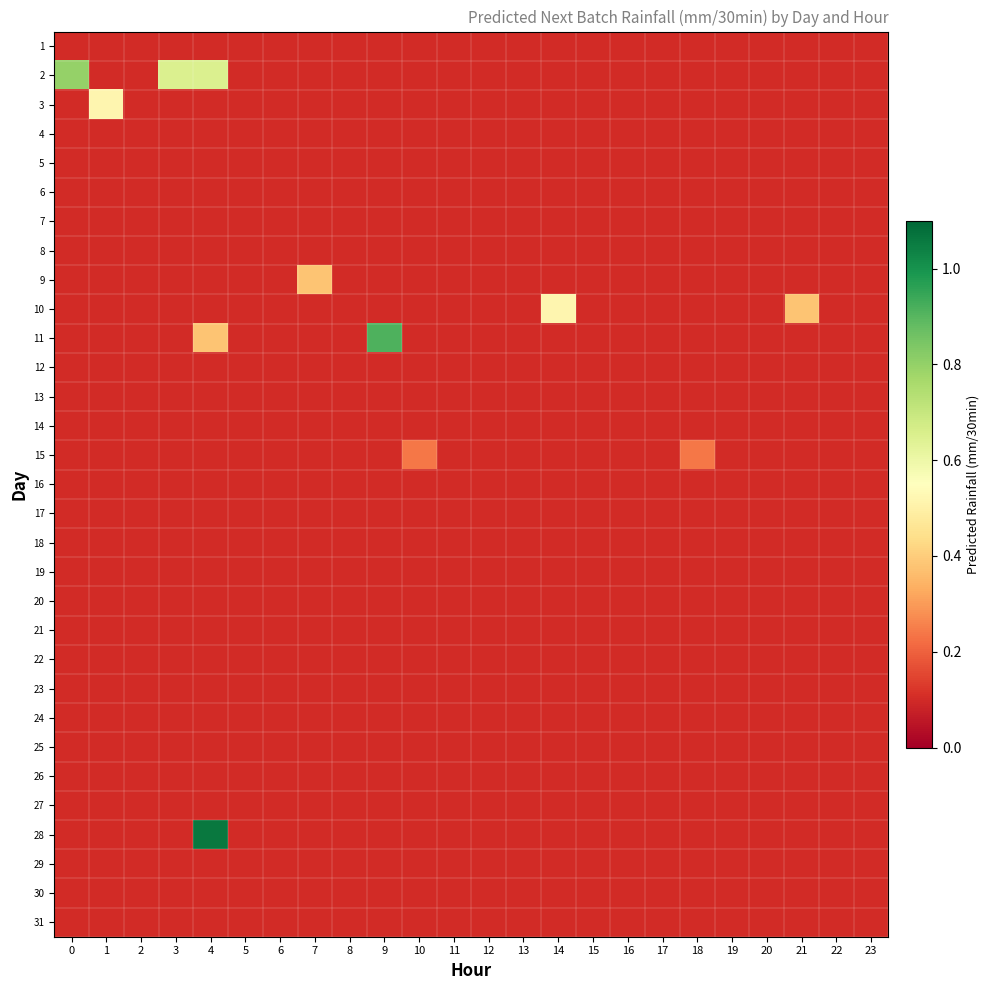

At 6, list the series in order from largest to smallest.

row_0, row_1, row_2, row_3, row_4, row_5, row_6, row_7, row_8, row_9, row_10, row_11, row_12, row_13, row_14, row_15, row_16, row_17, row_18, row_19, row_20, row_21, row_23, row_24, row_25, row_26, row_27, row_28, row_29, row_30, row_22